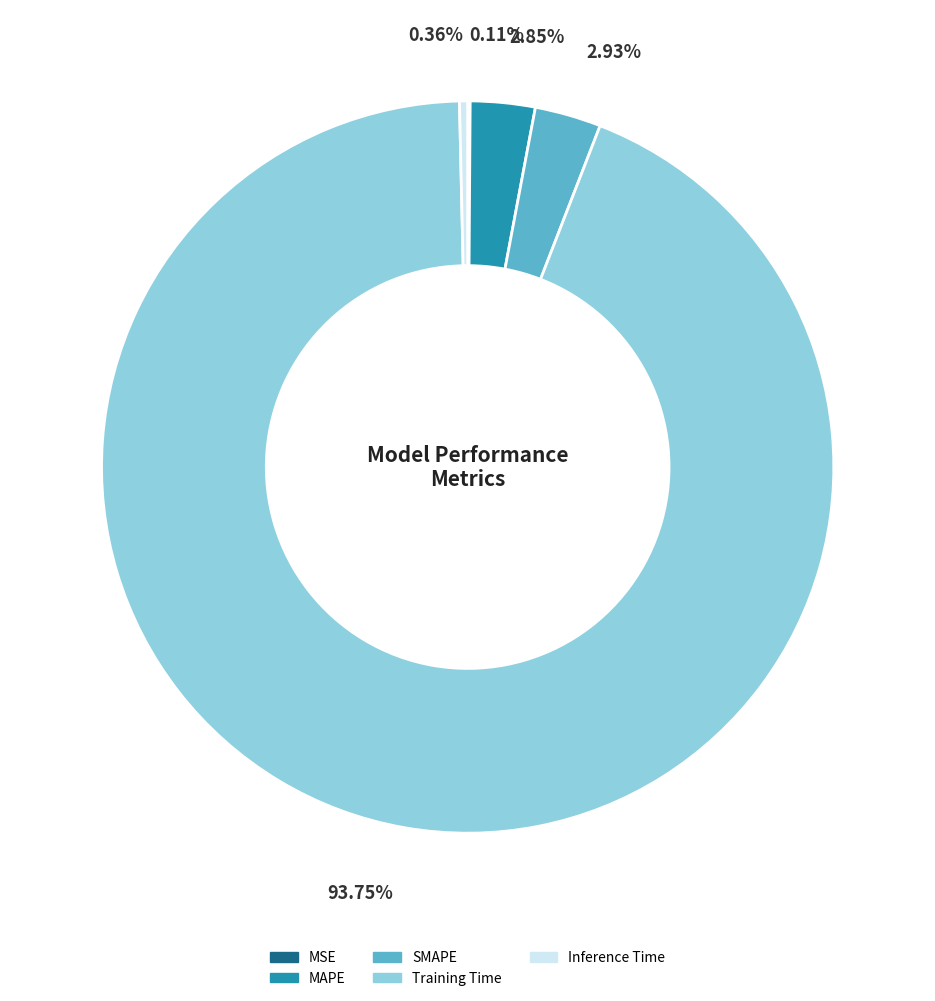

To the nearest percent, what is the average slice percentage?

20%